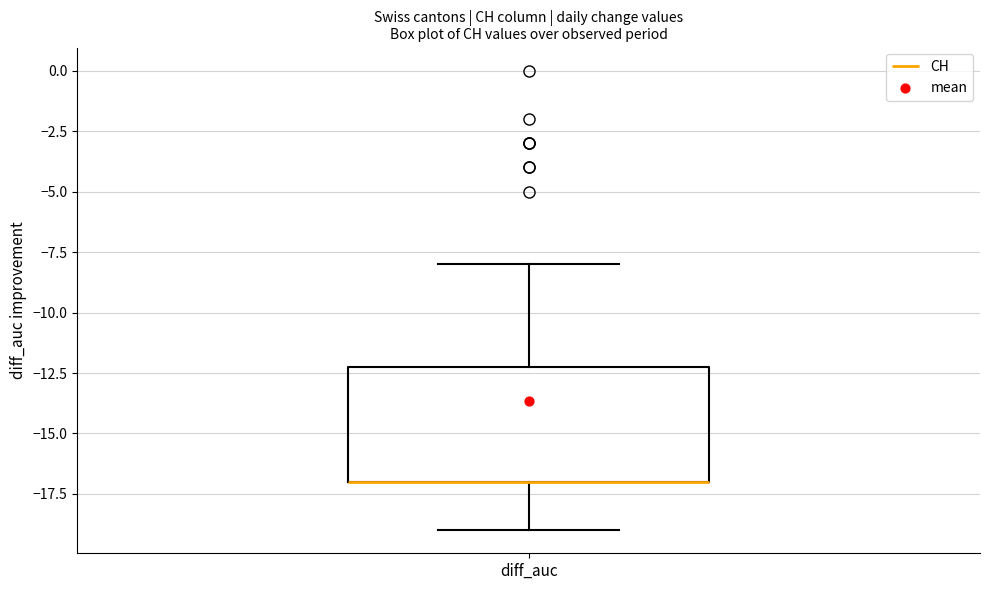

Read this box plot against the y-axis: the position of the median line, the range covered by the box, and the ends of both whiskers. The values are not printed on the chart, so give them approximately, as read against the axis.

median -17 (drawn on the box's lower edge), box -17 to -12, whiskers -19 to -8